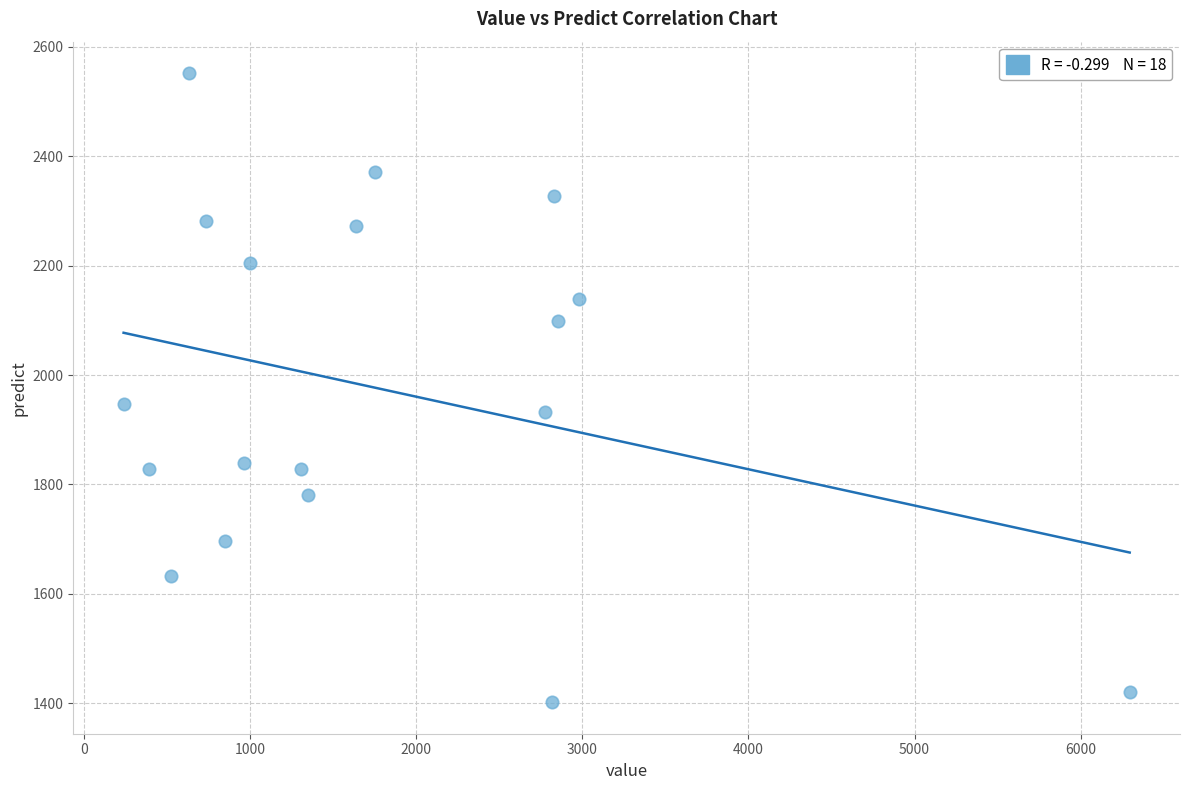

What Y value in the scatter plot is closest to 1976?

1947.2